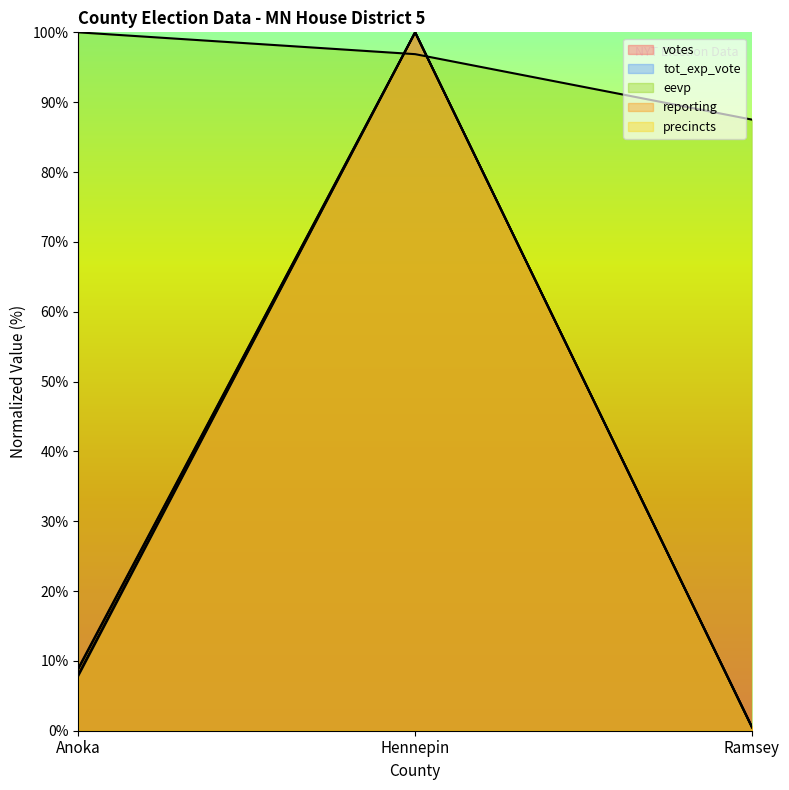

Rank the series by their maximum value, from lowest to highest.

votes, reporting, precincts, eevp, tot_exp_vote